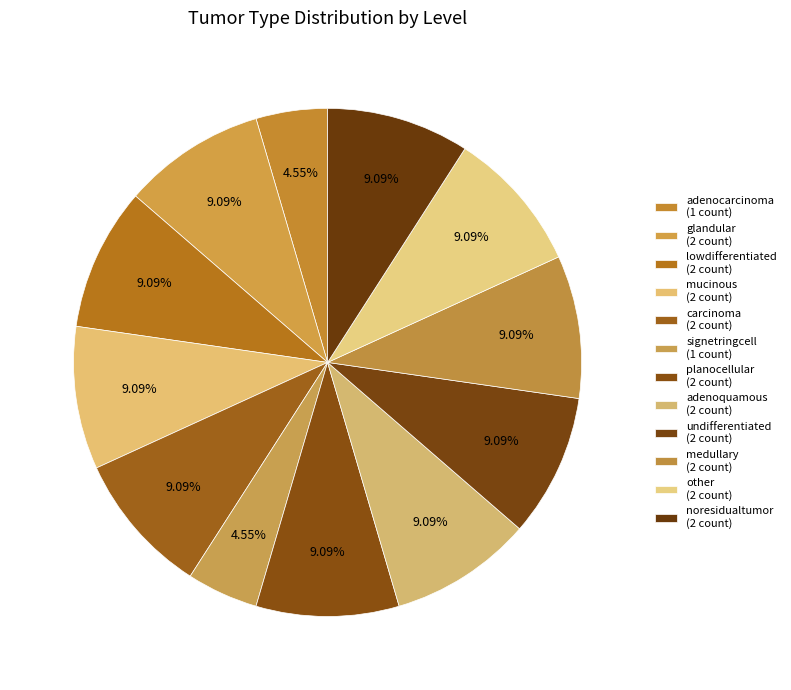

How many slices are in this pie chart?

12